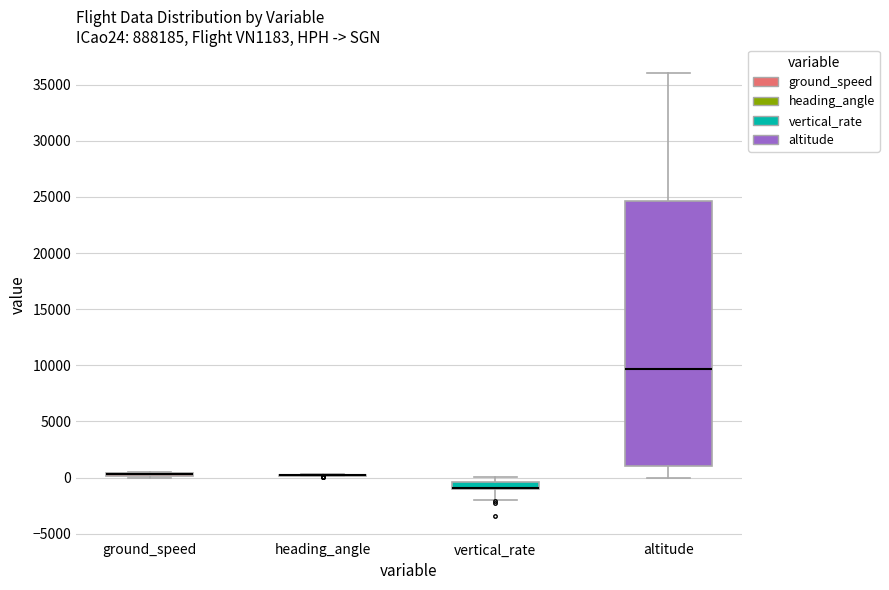

Comparing the boxes themselves (not the whiskers), which one is the tallest?

altitude